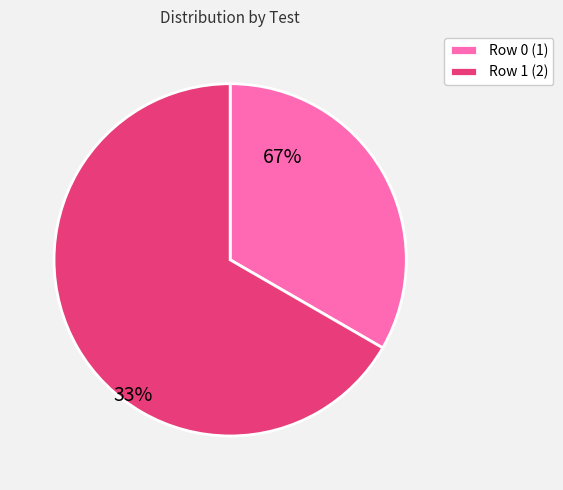

Is there any slice that represents more than half of the pie?

Yes